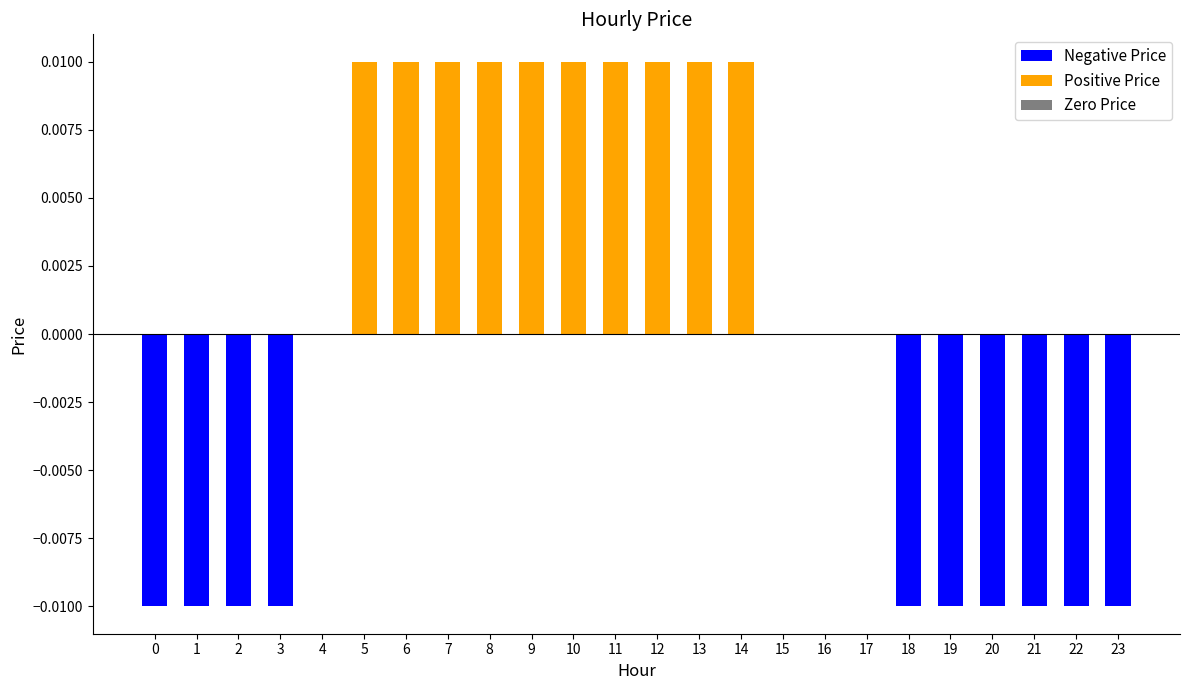

List the labels in order of value, smallest first.

0, 1, 2, 3, 18, 19, 20, 21, 22, 23, 4, 15, 16, 17, 5, 6, 7, 8, 9, 10, 11, 12, 13, 14